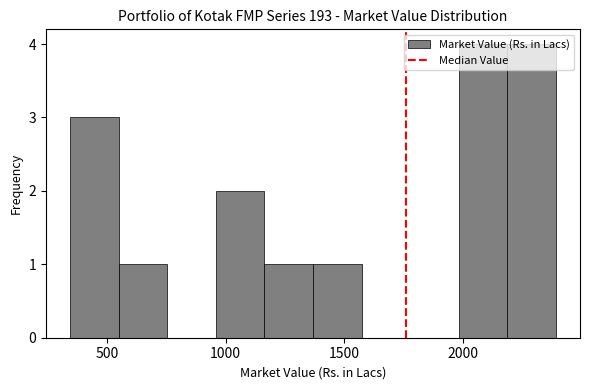

Reading left to right, list every bar in this chart as the range it spans on the x-axis followed by its height. Neither the bar edges nor the heights are printed on the chart, so give them approximately, as read against the axes.

350 to 550: 3
550 to 750: 1
750 to 950: 0
950 to 1150: 2
1150 to 1350: 1
1350 to 1550: 1
1550 to 1800: 0
1800 to 2000: 0
2000 to 2200: 4
2200 to 2400: 4